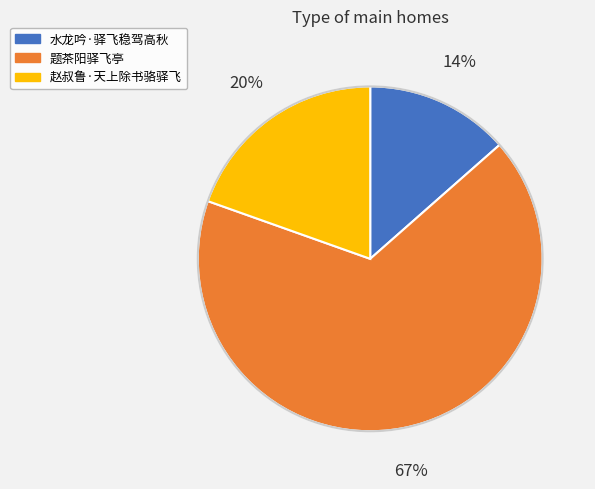

The 题茶阳驿飞亭 slice represents 57% of the pie. True or false?

False